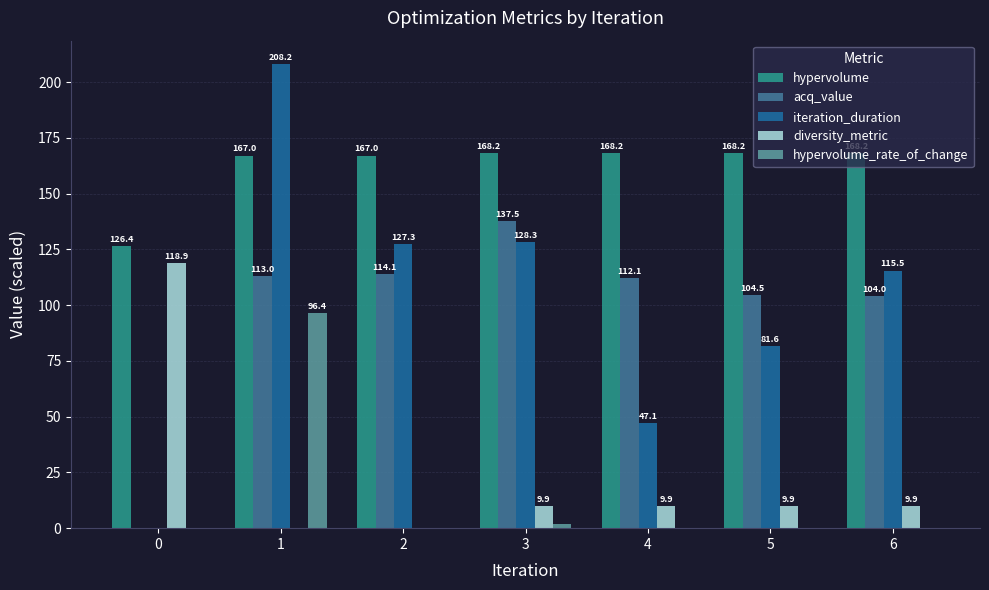

What is the average value of the diversity_metric series?

22.6